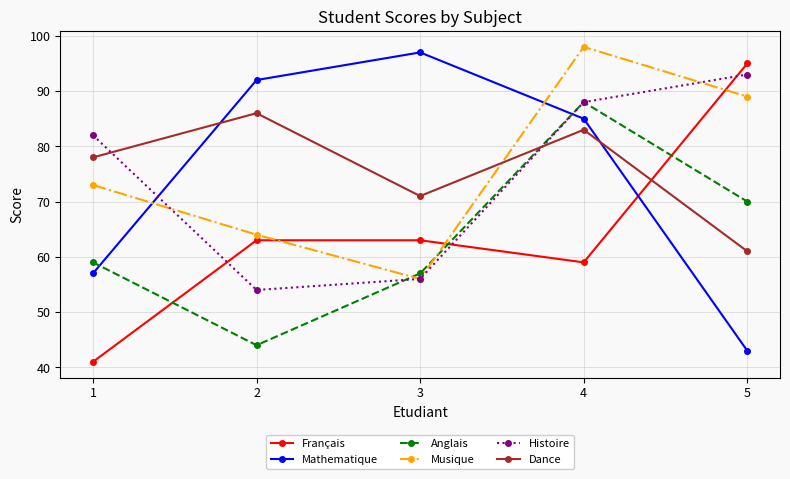

Which category has the lowest value in the Histoire series?

2